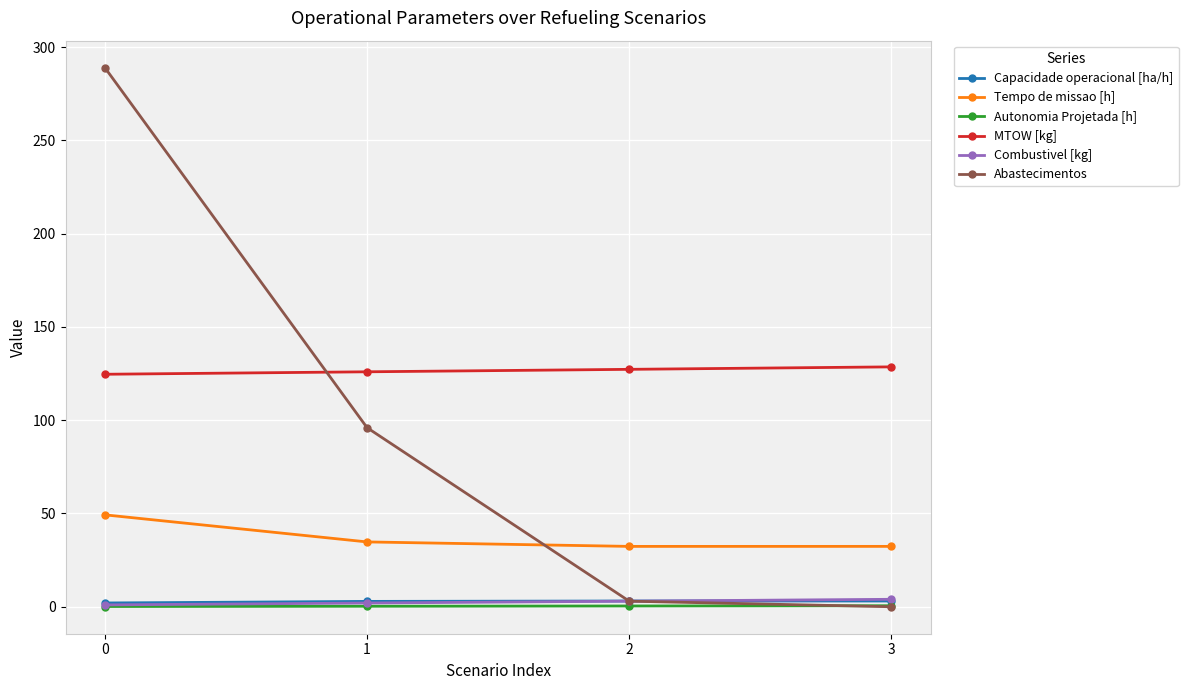

What is the sum of all Capacidade operacional [ha/h] values?

11.1